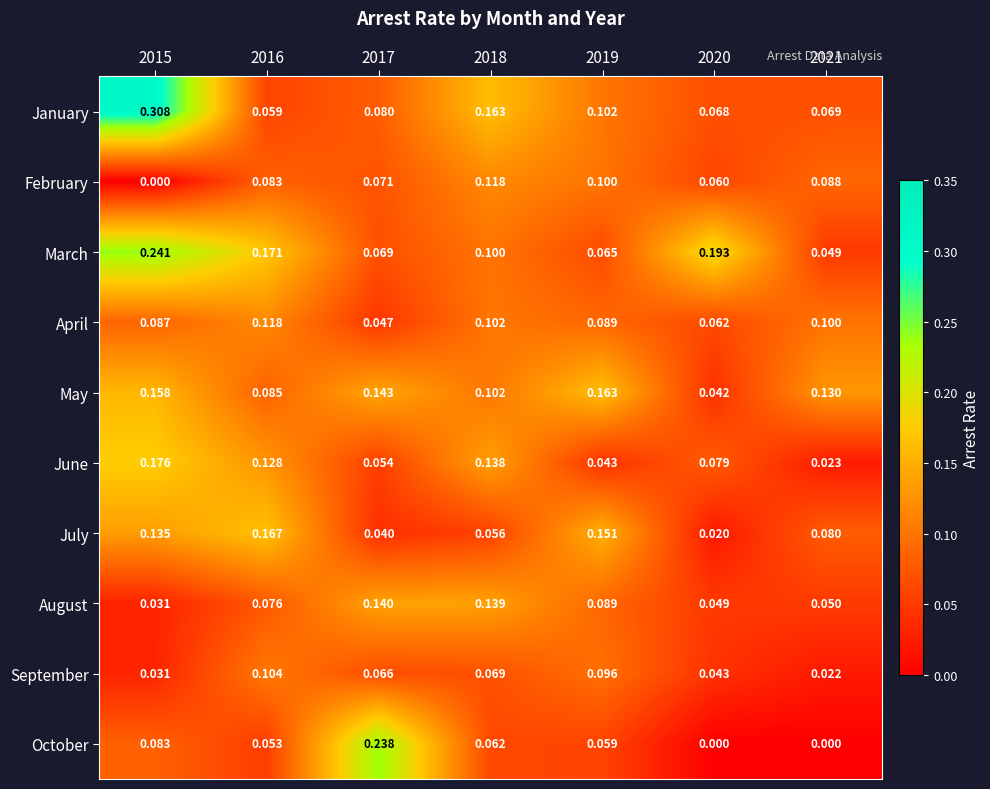

Which series has the widest spread of values?

January